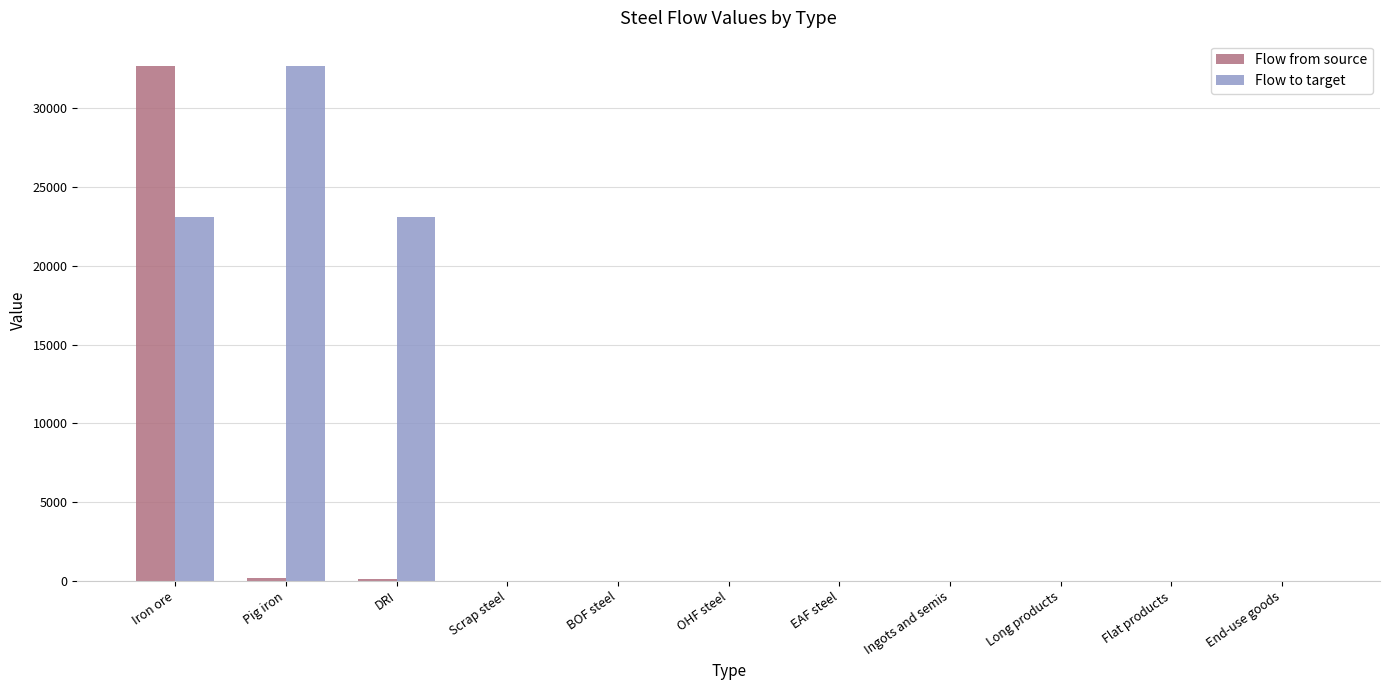

What is the maximum value shown in the chart?

32645.3